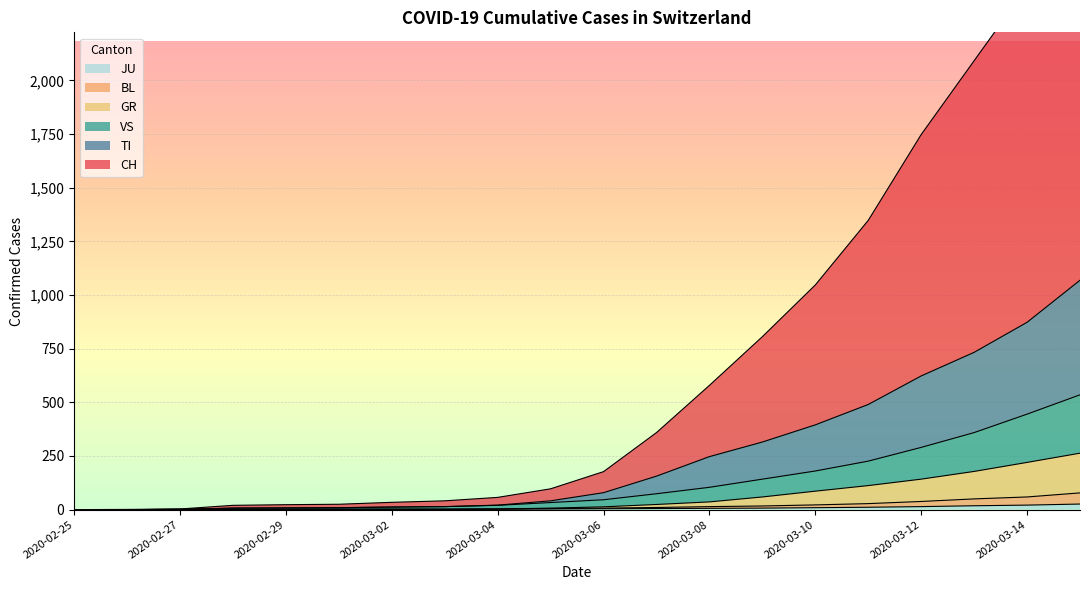

The value of JU at 2020-02-27 is 0. True or false?

False